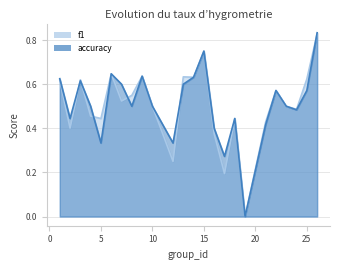

How many intersections are there between accuracy and f1?

6